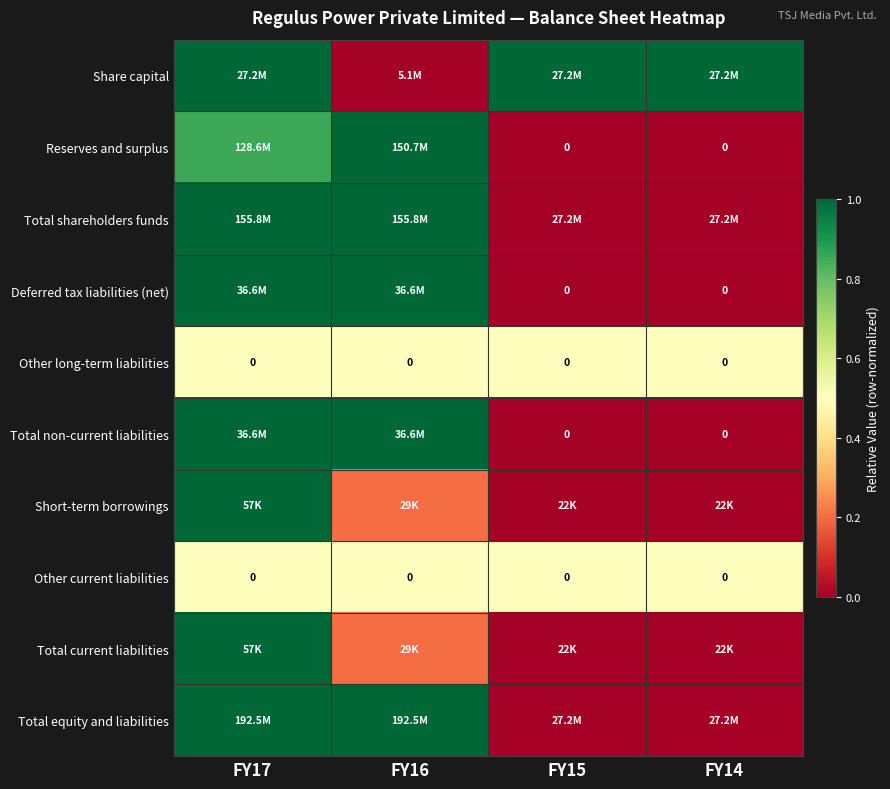

The value of Total shareholders funds at FY16 is 1.8. True or false?

False